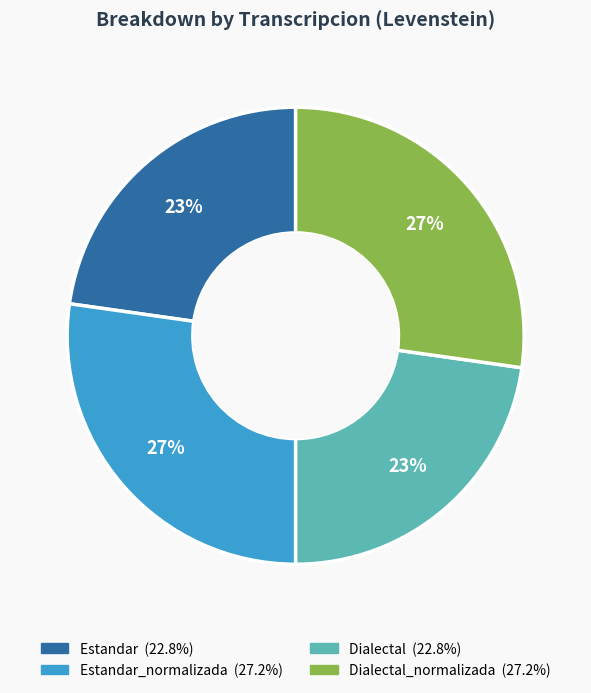

Does any single category account for the majority?

No